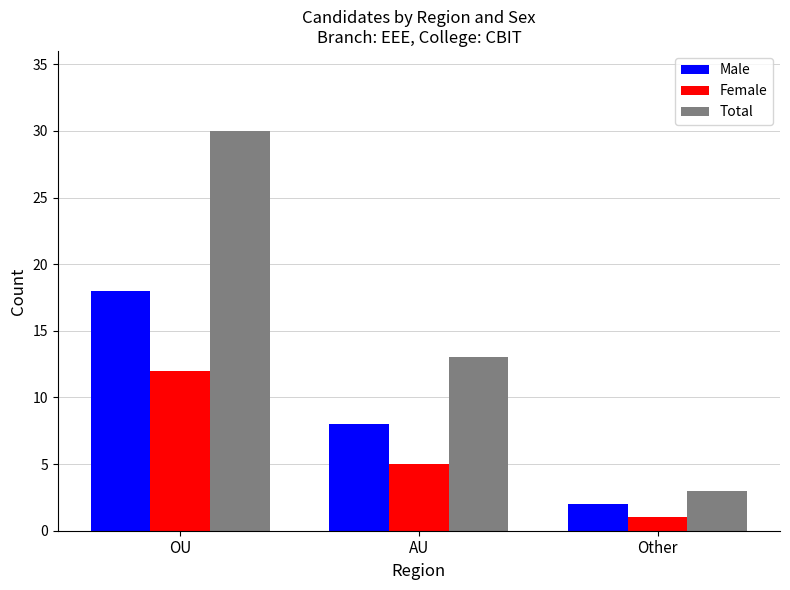

Reading left to right, list all the values displayed in this chart.

Male: OU=18	AU=8	Other=2
Female: OU=12	AU=5	Other=1
Total: OU=30	AU=13	Other=3